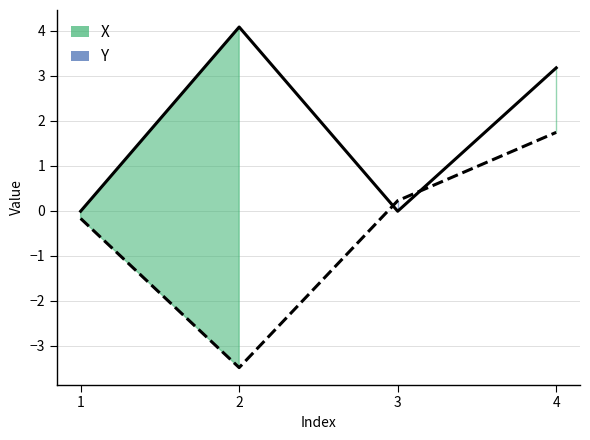

Where is the first local minimum for X?

3